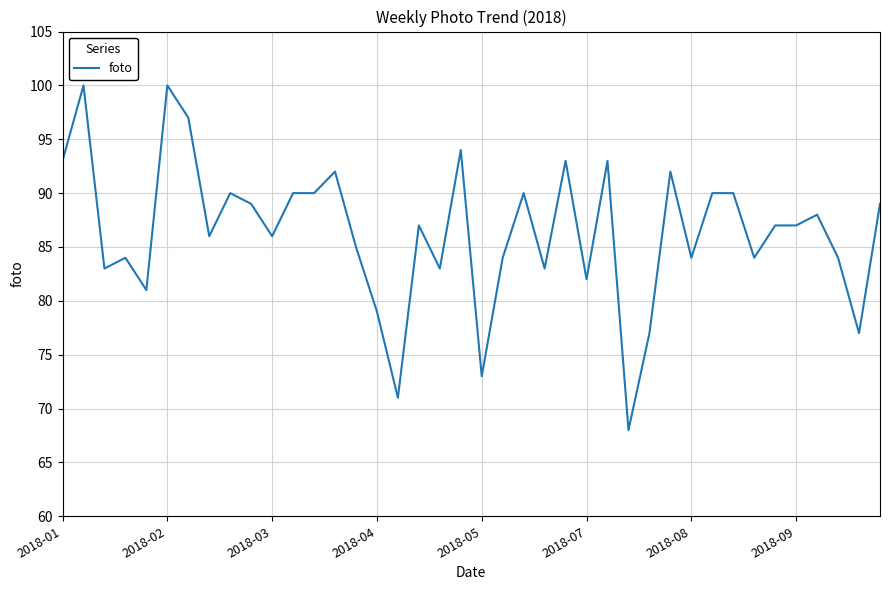

What is the minimum value shown in the chart?

68